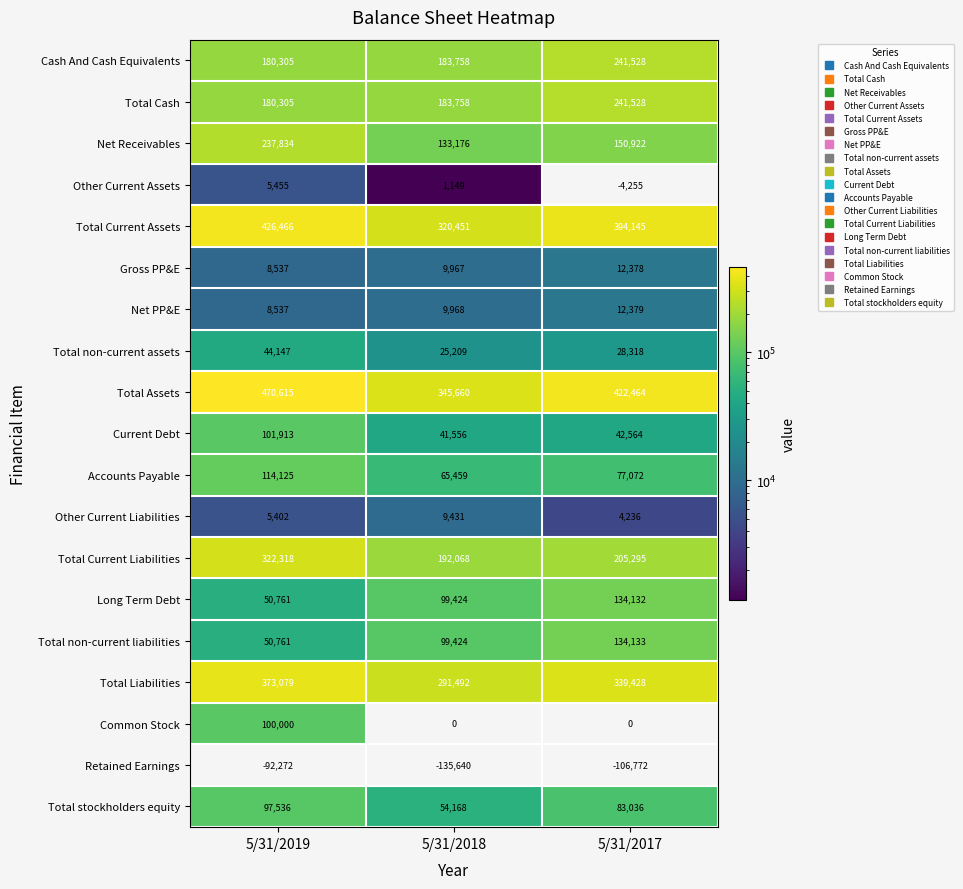

What is the spread (max minus min) of values at 5/31/2019?

562887